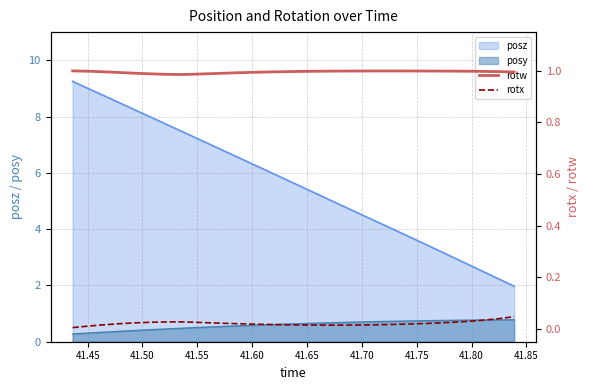

What is the highest value of the posz series?

9.2